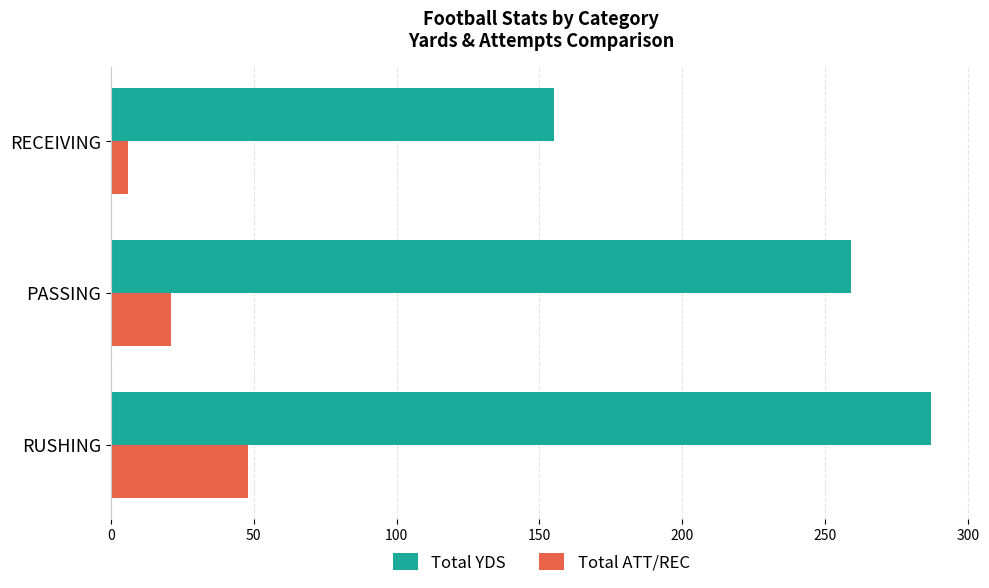

Is it true that Total YDS equals 89 at RECEIVING?

False